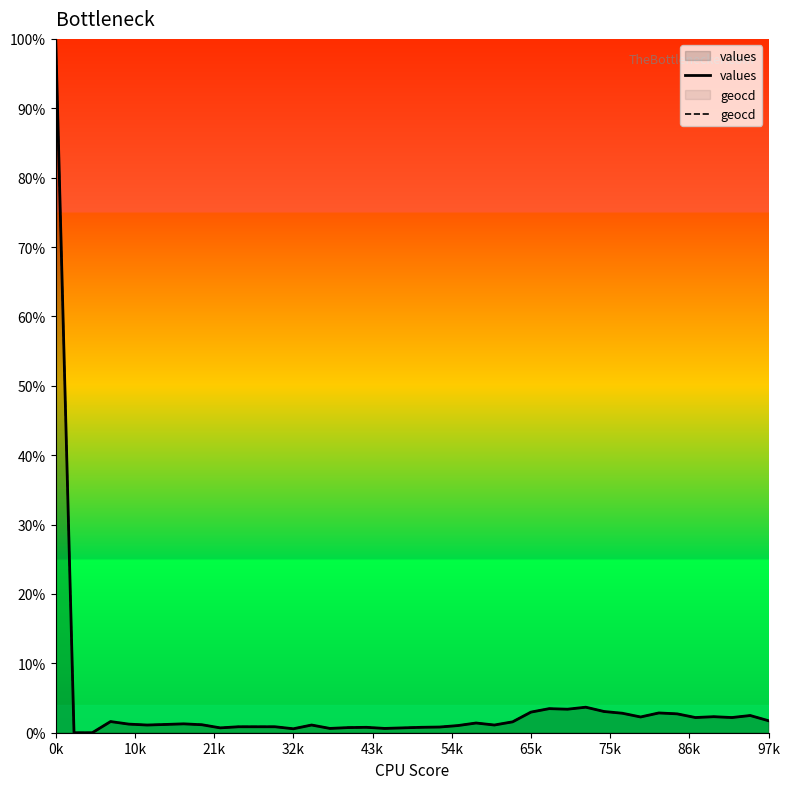

Which category has the highest value across all series?

0k